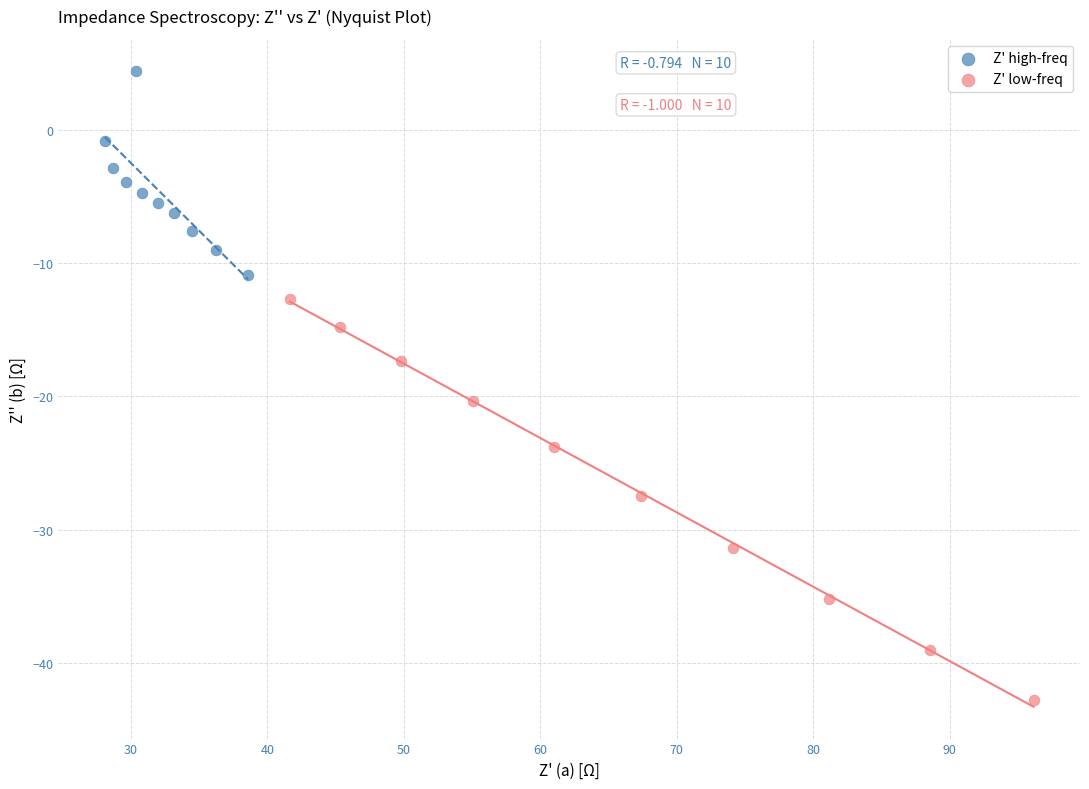

Which series contains the highest Y value?

Z' high-freq